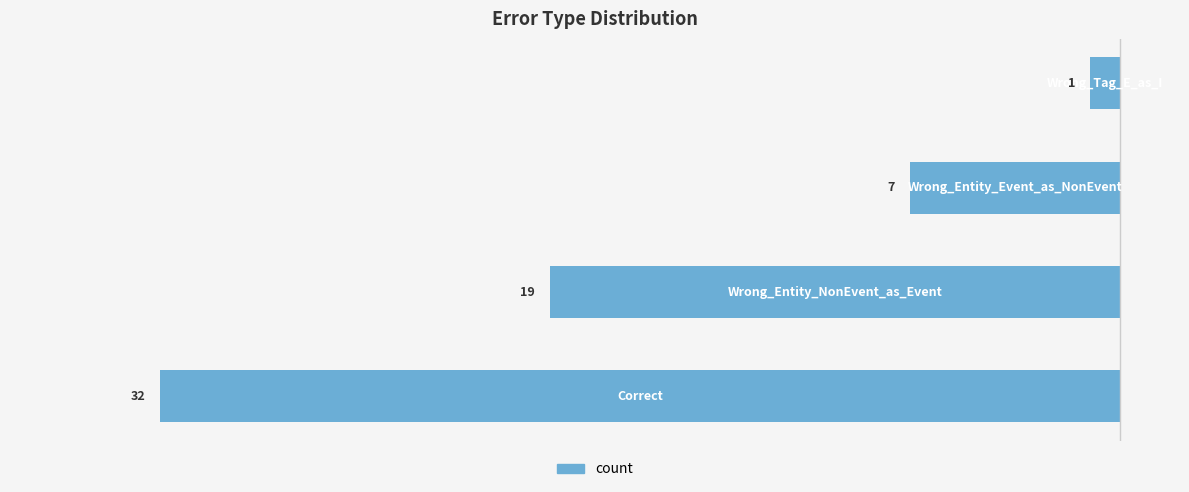

Are the bars horizontal?

Yes